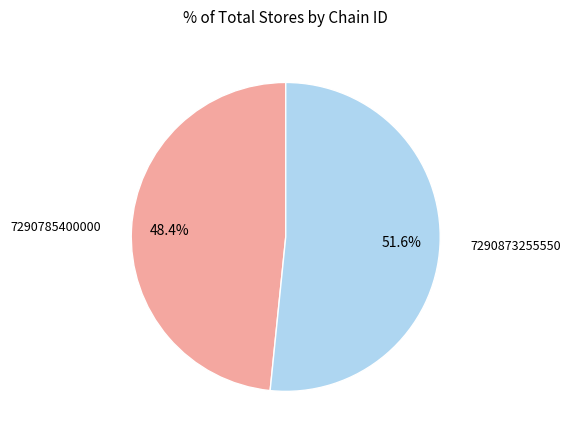

Is there a majority slice in this chart?

Yes